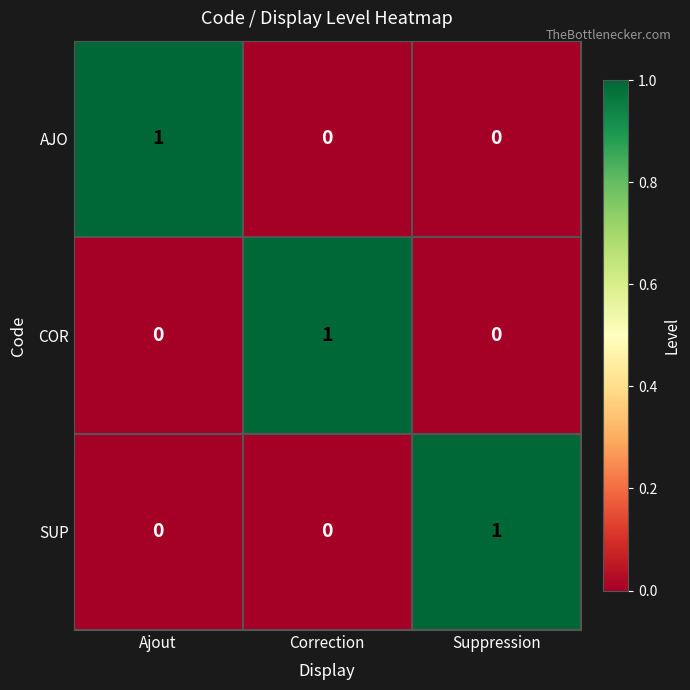

Reading left to right, extract all data points from this chart.

AJO: Ajout=1	Correction=0	Suppression=0
COR: Ajout=0	Correction=1	Suppression=0
SUP: Ajout=0	Correction=0	Suppression=1